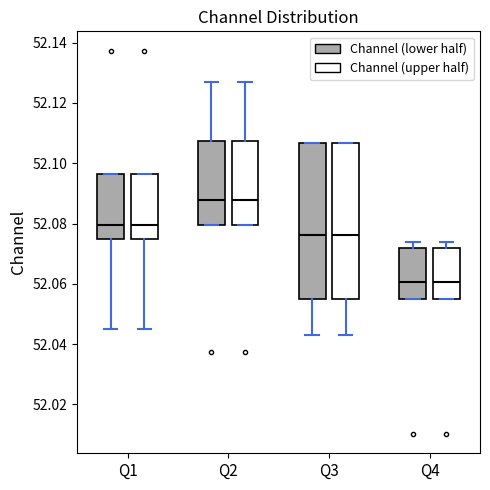

Where does the median line of the box for Q4 (Channel (upper half)) sit on the y-axis? The values are not printed on the chart, so give them approximately, as read against the axis.

52.060